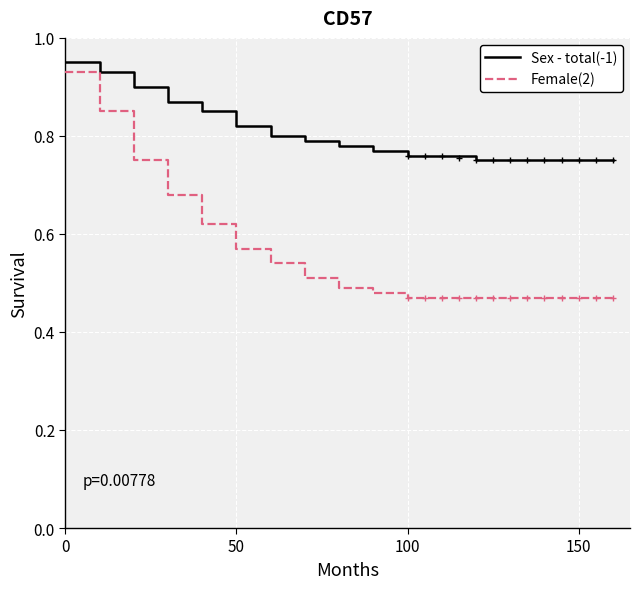

Reading right to left, transcribe all the data shown in this chart.

Sex - total(-1): 0.8	0.8	0.8	0.8	0.8	0.8	0.8	0.8	0.8	0.8	0.8	0.8	0.8	0.9	0.9	0.9	0.9
Female(2): 0.5	0.5	0.5	0.5	0.5	0.5	0.5	0.5	0.5	0.5	0.5	0.6	0.6	0.7	0.8	0.8	0.9